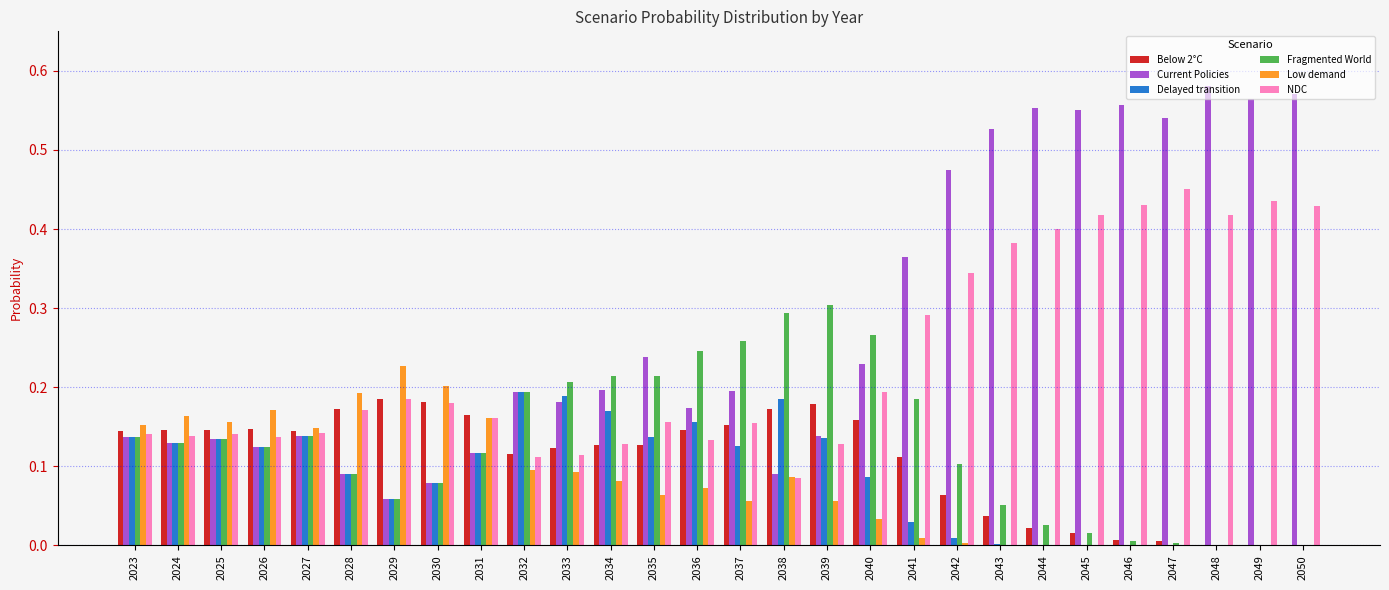

What are all the series names shown in the legend?

Below 2°C, Current Policies, Delayed transition, Fragmented World, Low demand, NDC